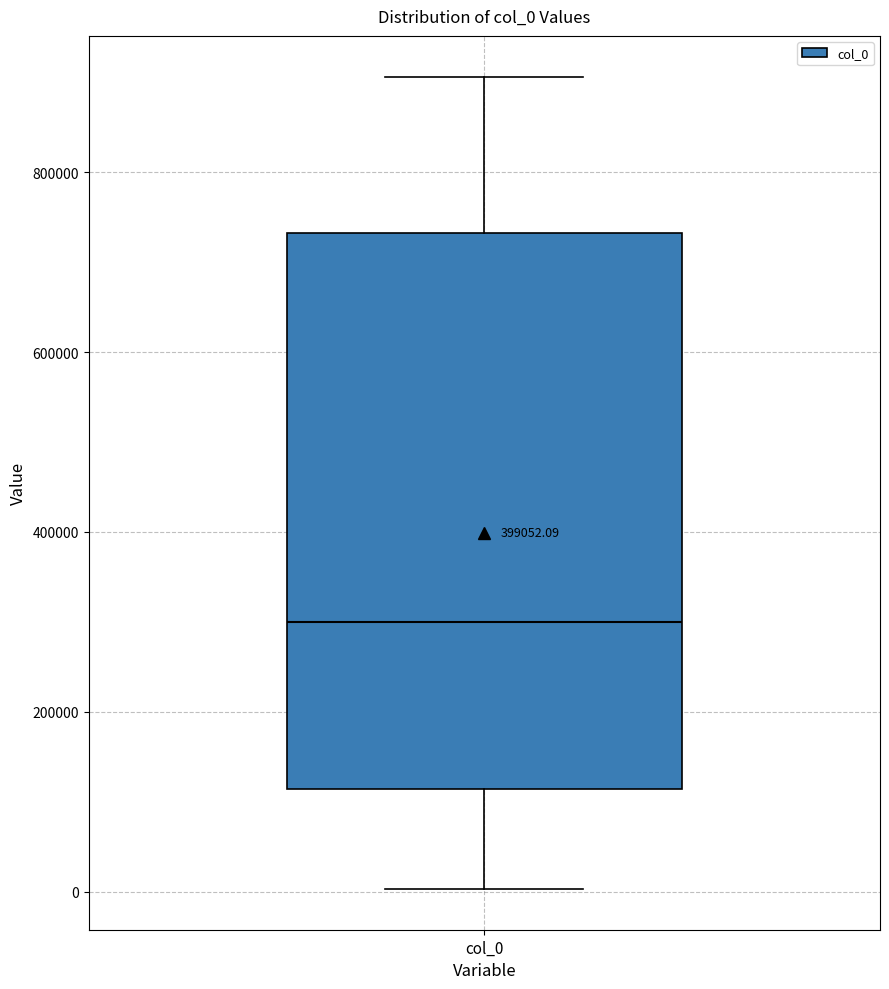

Transcribe this box plot: give where the median line is, the range the box spans, and where the two whiskers end, as read against the y-axis. The values are not printed on the chart, so give them approximately, as read against the axis.

median 300000, box 120000 to 740000, whiskers 0 to 900000